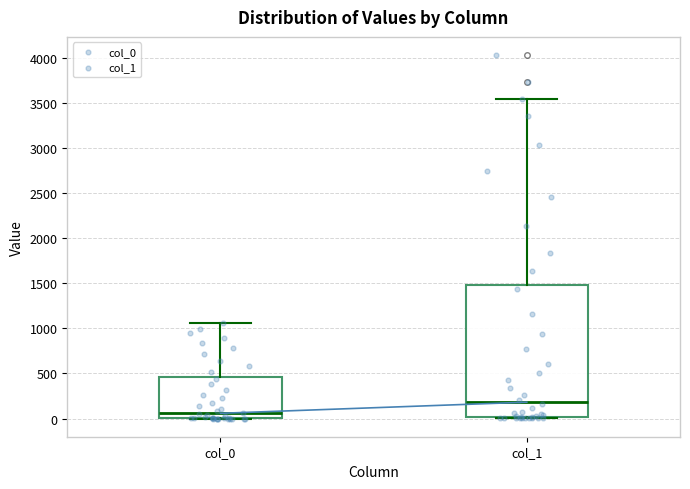

Which box has the highest median line?

col_1